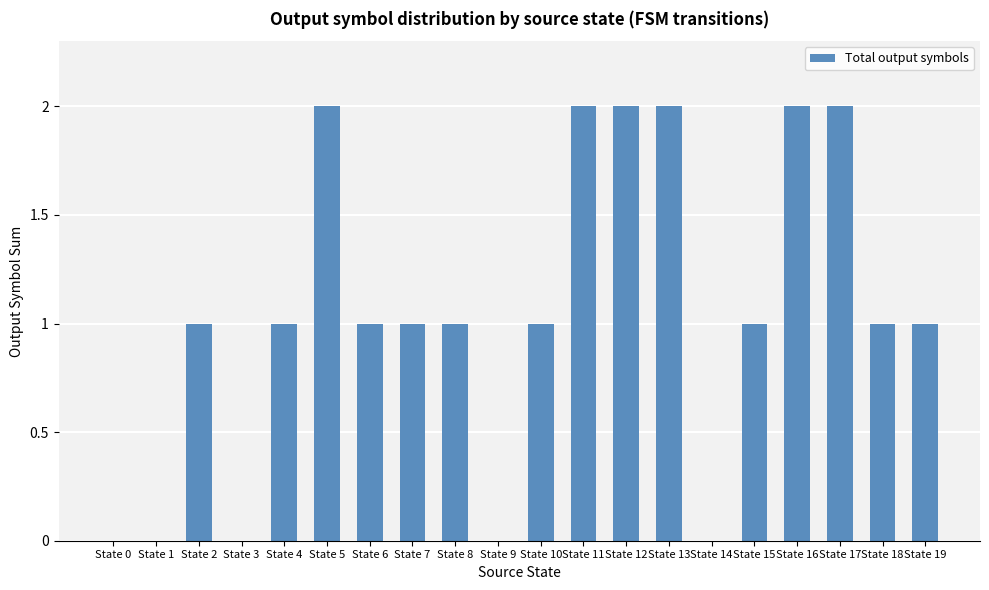

Which has a higher value, State 13 or State 2?

State 13